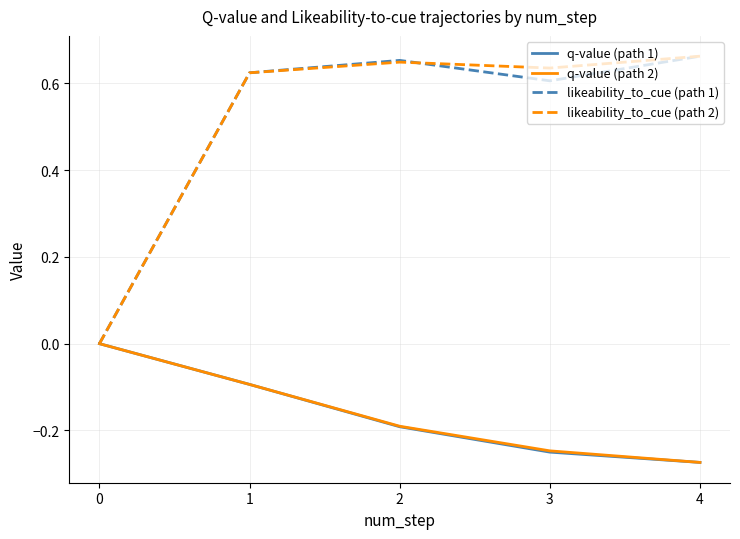

Which category has the lowest value in the q-value (path 2) series?

4